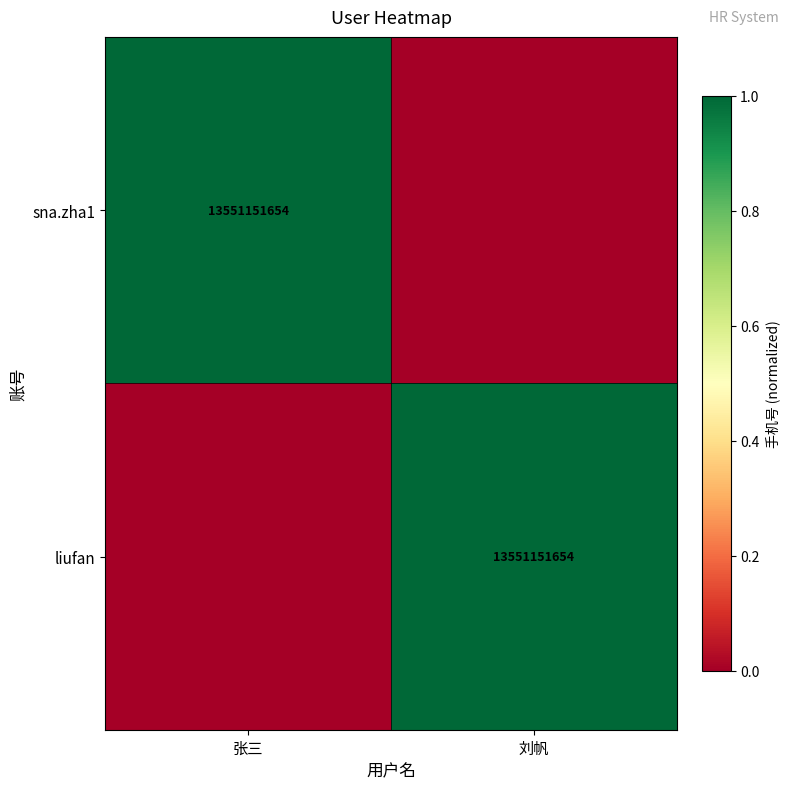

True or false: liufan has a value of 20378255141 at 刘帆.

False